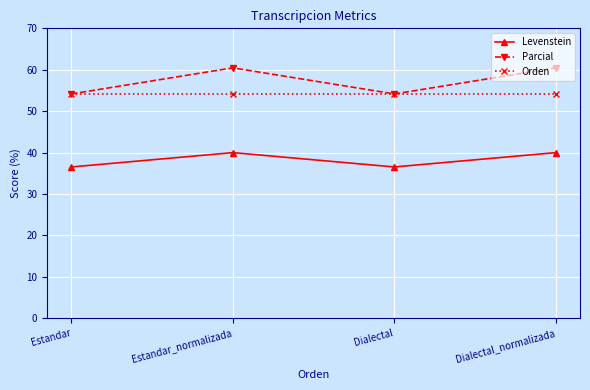

At how many categories does at least one series exceed 55?

2